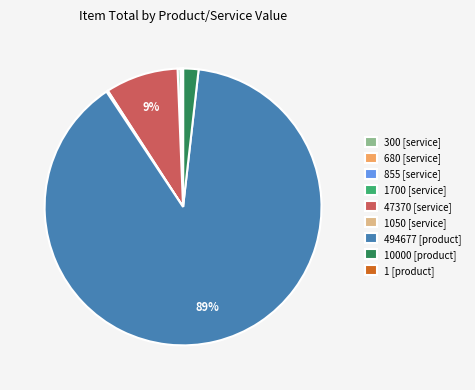

Does any single category account for the majority?

Yes